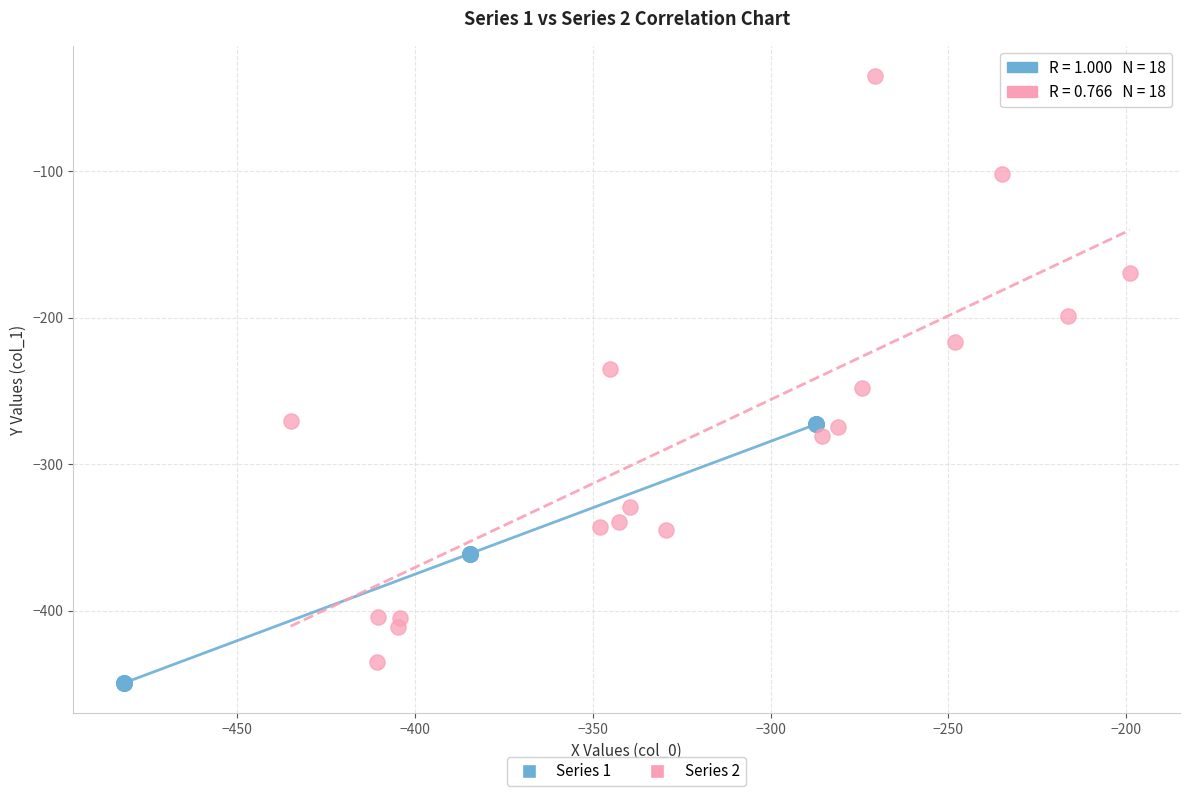

Which series has the widest spread of Y values?

Series 2